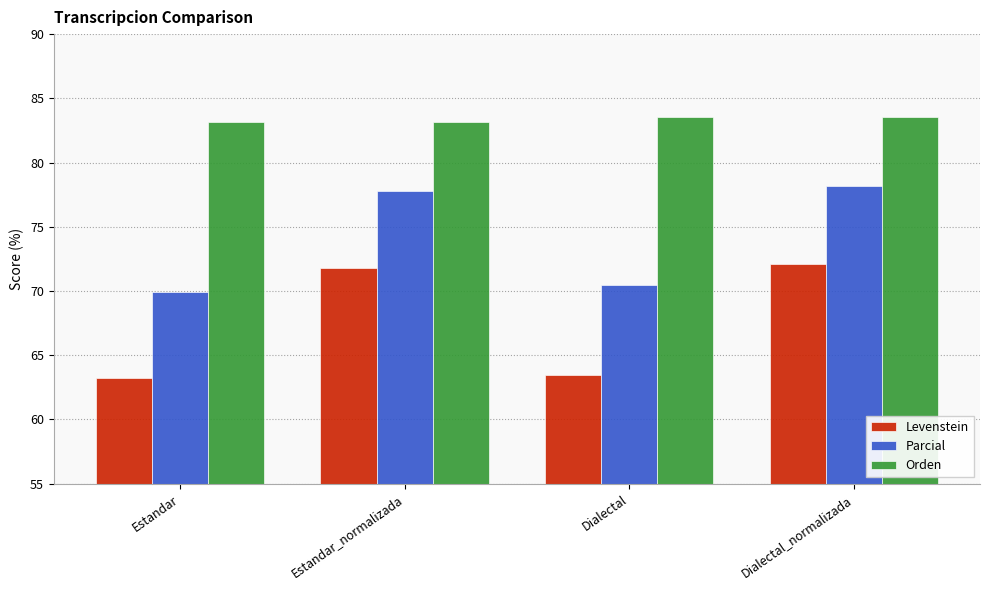

What is the label of the 1st bar from the right?

Dialectal_normalizada